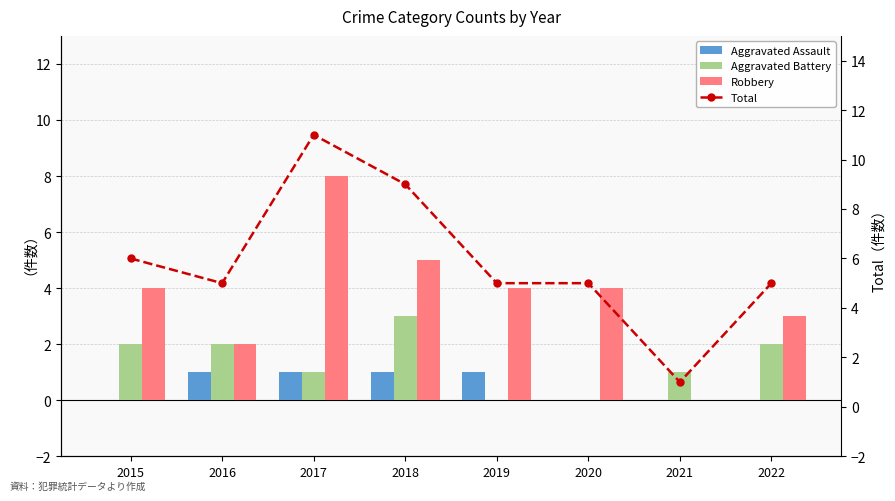

List the labels in order of Robbery value, largest first.

2017, 2018, 2015, 2019, 2020, 2022, 2016, 2021